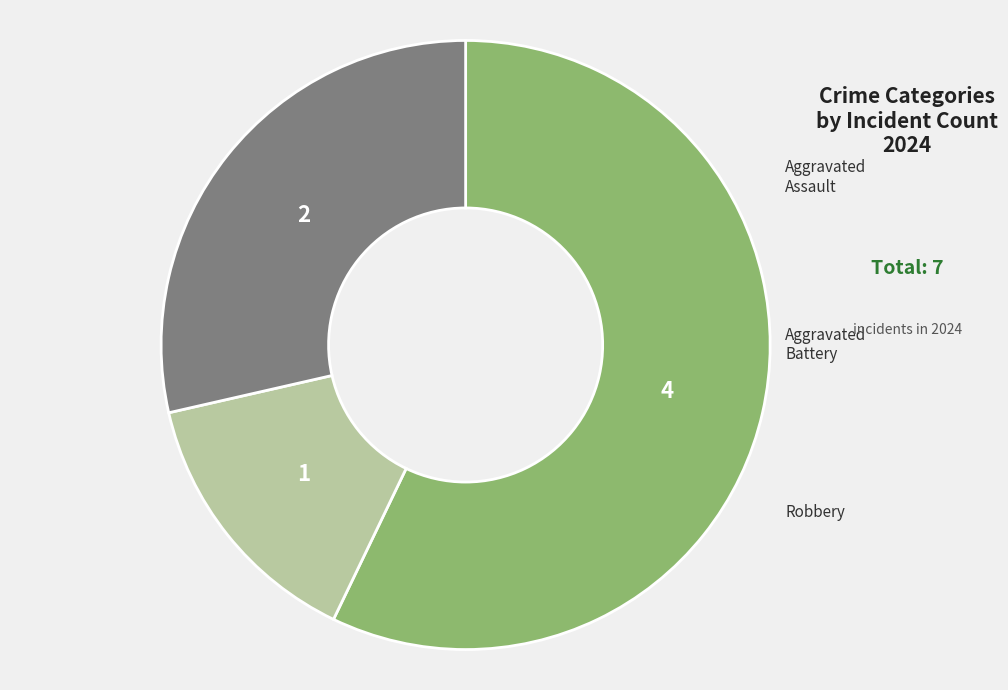

To the nearest percent, what percentage of the pie is Aggravated Battery?

14%